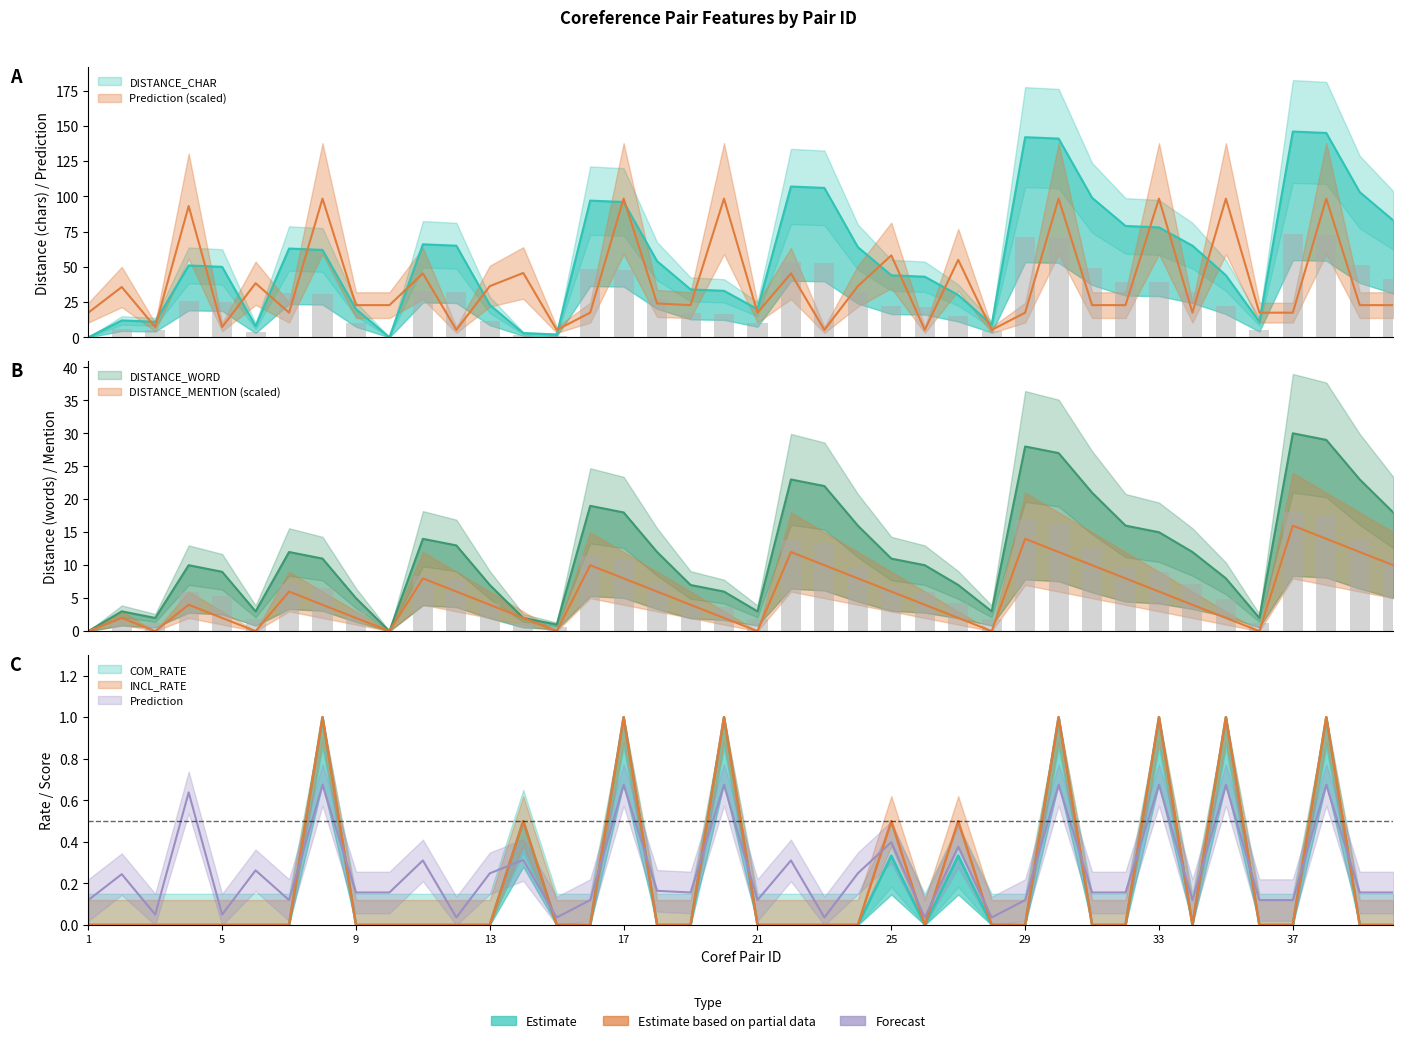

Between 6 and 16, which series saw the biggest shift?

DISTANCE_CHAR